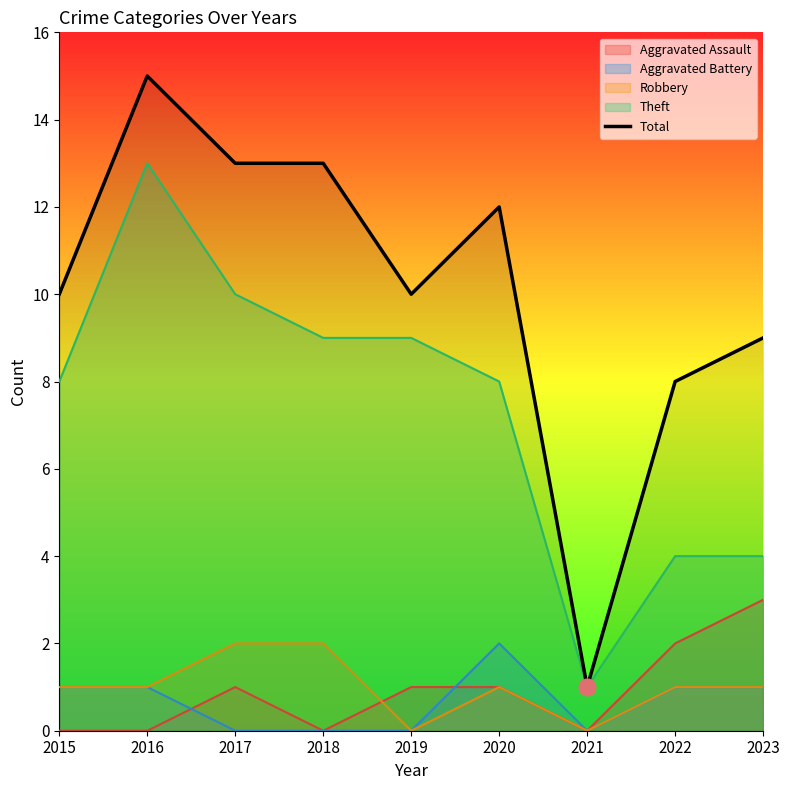

What is the minimum value shown in the chart?

0